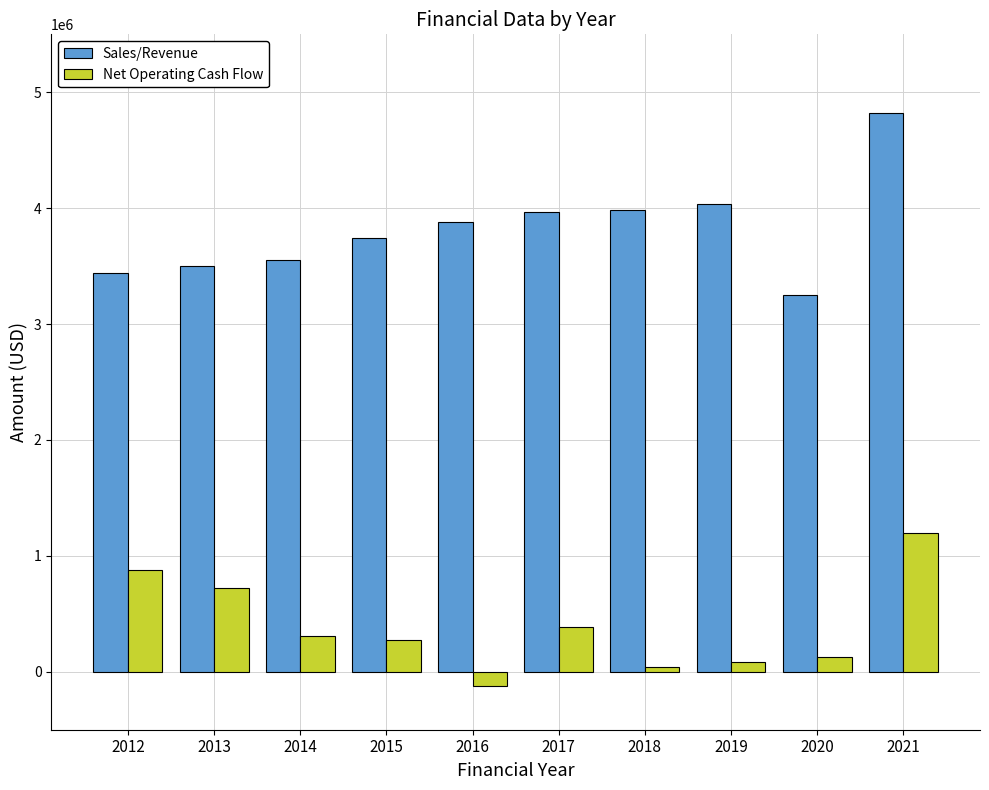

How many bars are there in total?

20